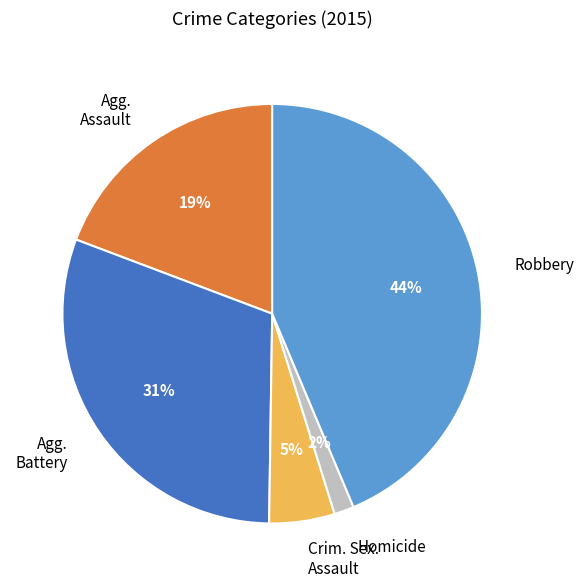

Is there a majority slice in this chart?

No